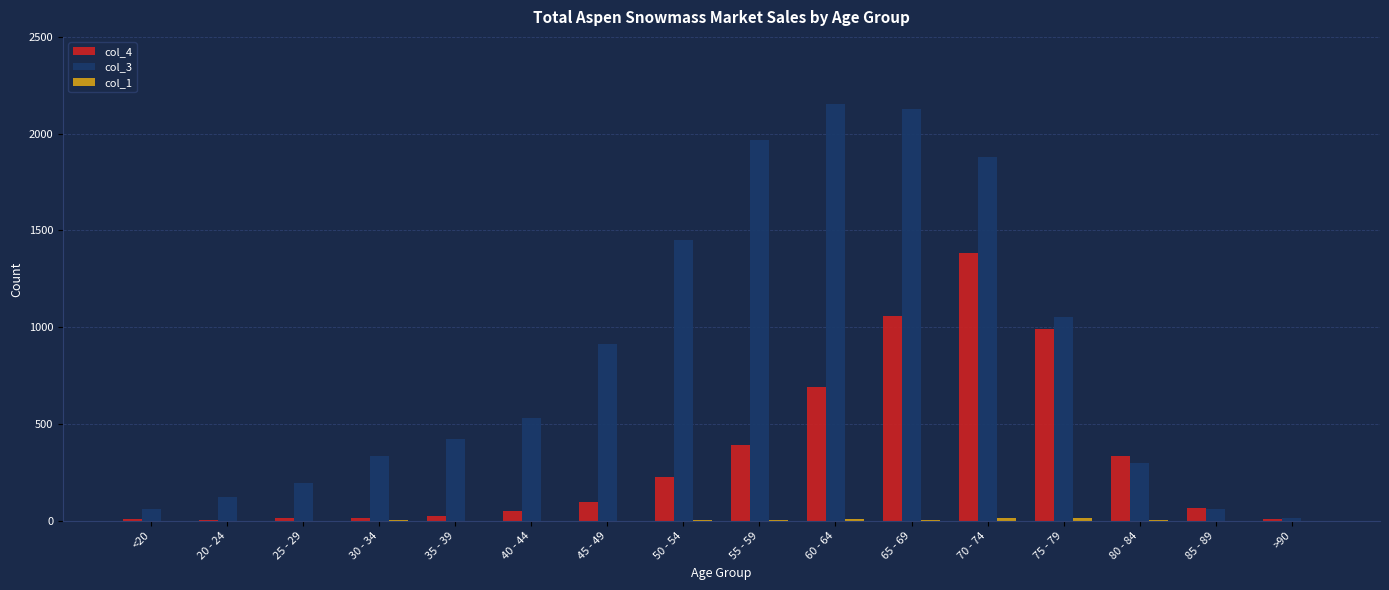

Which category has the highest value in the col_4 series?

70 - 74